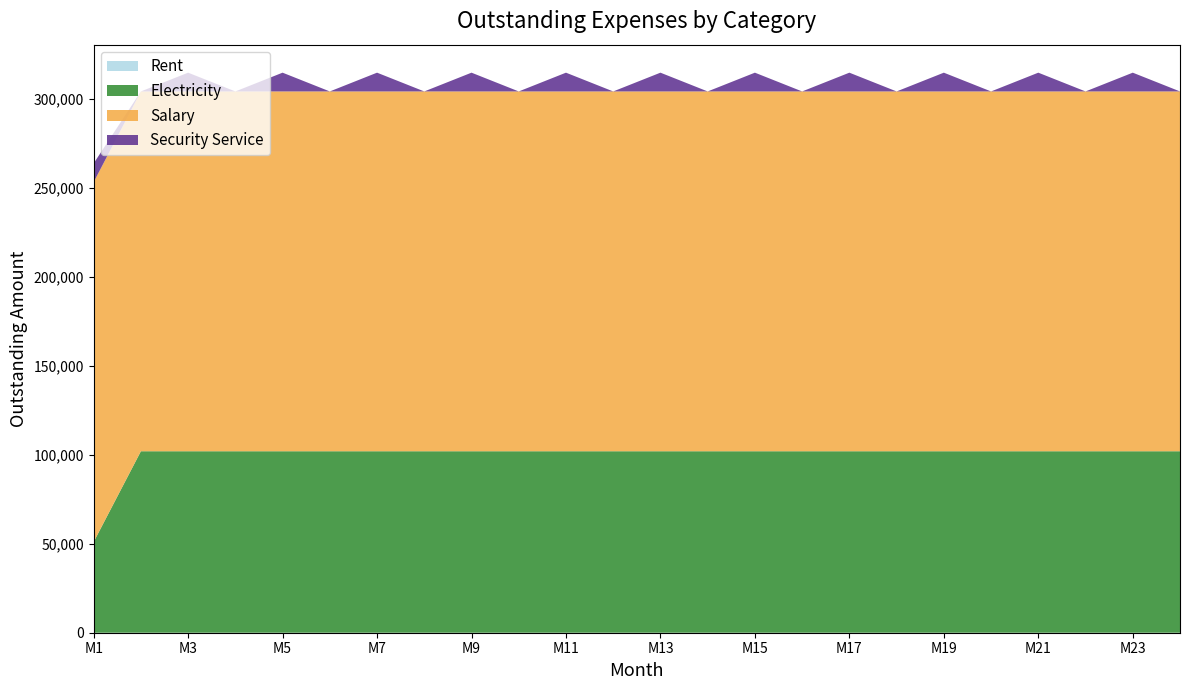

Reading left to right, list all the values displayed in this chart.

Rent: 0	0	0	0	0	0	0	0	0	0	0	0	0	0	0	0	0	0	0	0	0	0	0	0
Electricity: 50963	101926	101926	101926	101926	101926	101926	101926	101926	101926	101926	101926	101926	101926	101926	101926	101926	101926	101926	101926	101926	101926	101926	101926
Salary: 202104	202104	202104	202104	202104	202104	202104	202104	202104	202104	202104	202104	202104	202104	202104	202104	202104	202104	202104	202104	202104	202104	202104	202104
Security Service: 10540	0	10540	0	10540	0	10540	0	10540	0	10540	0	10540	0	10540	0	10540	0	10540	0	10540	0	10540	0